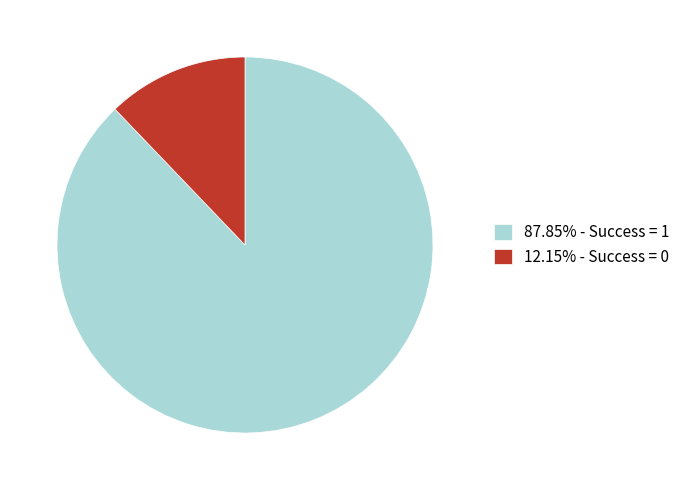

Does 87.85% - Success = 1 account for over 50% of the chart?

Yes